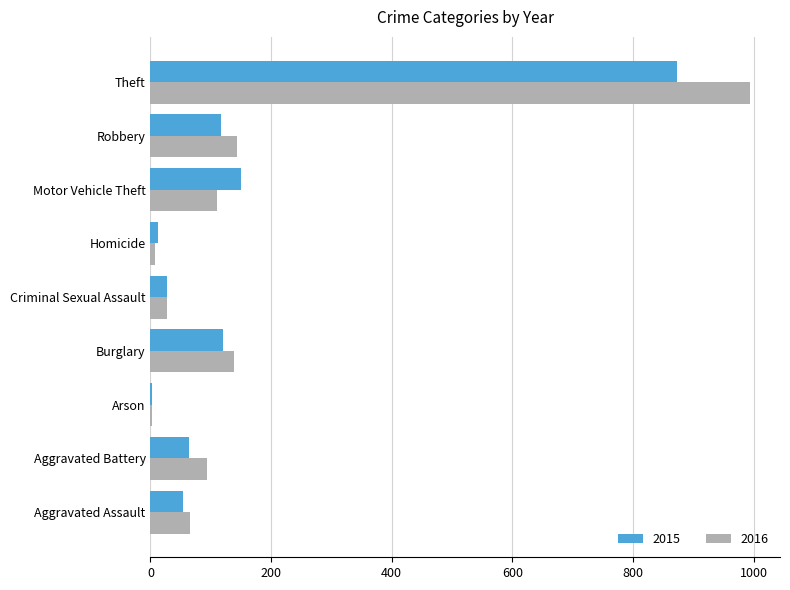

The 2015 series shows 64 at Aggravated Battery. True or false?

True